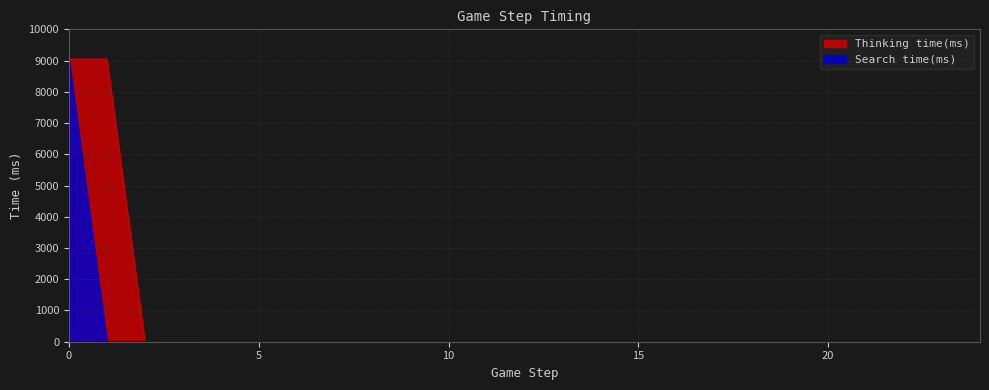

True or false: Search time(ms) and Thinking time(ms) cross at least once.

False